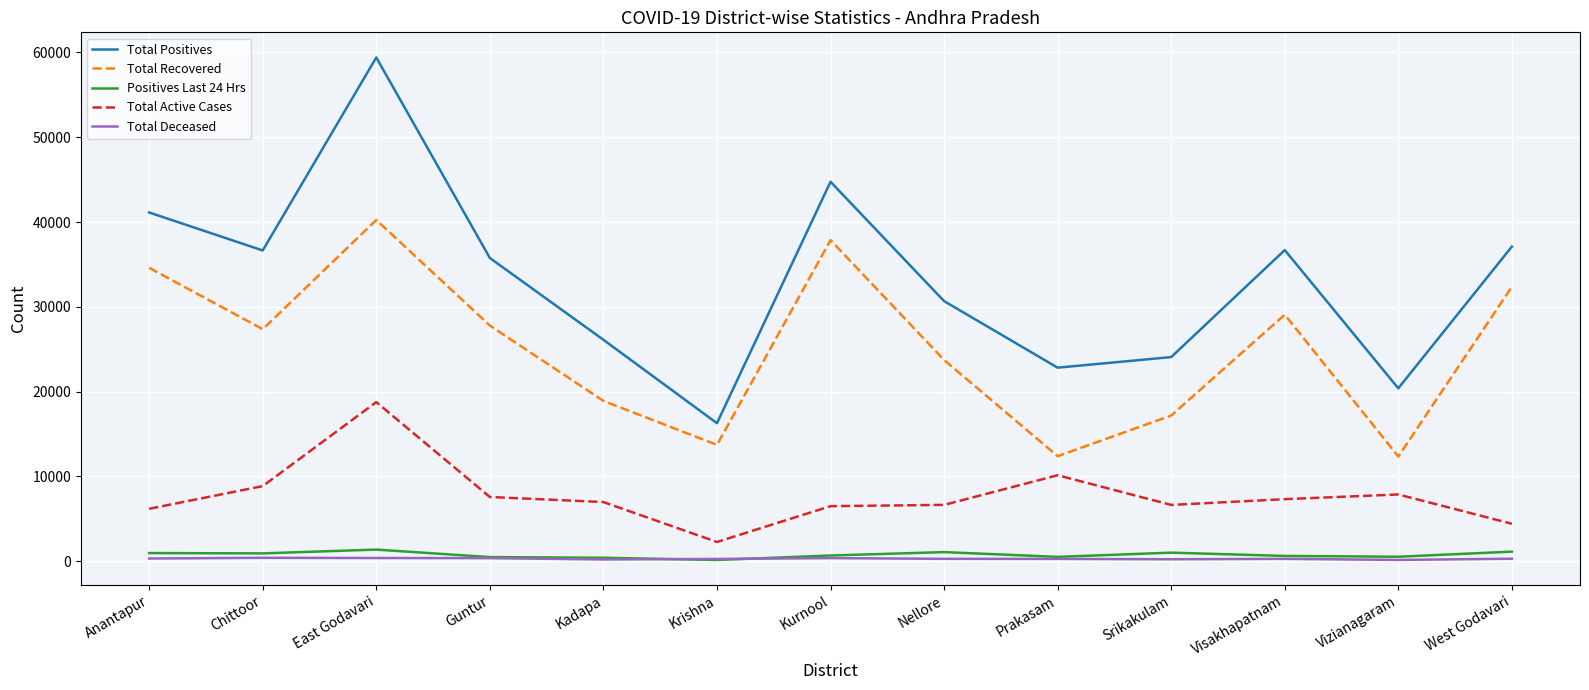

True or false: Total Active Cases and Total Recovered cross at least once.

False